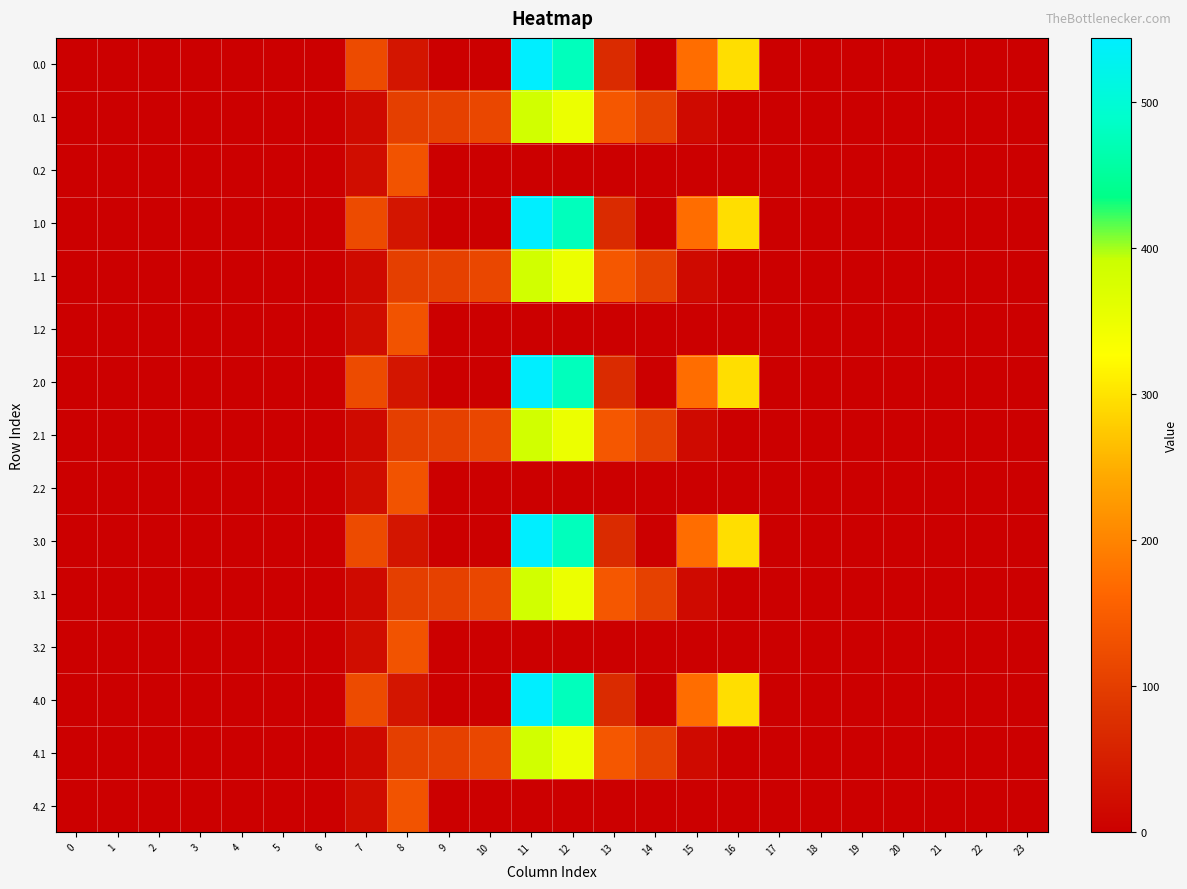

Reading right to left, extract all data points from this chart.

0.0: 23=0.0	22=0.0	21=0.0	20=0.0	19=0.0	18=0.0	17=0.0	16=294.5	15=172.8	14=0.3	13=70.2	12=477.2	11=544.3	10=0.0	9=0.0	8=35.0	7=120.6	6=0.0	5=0.0	4=0.0	3=0.0	2=0.0	1=0.0	0=0.0
0.1: 23=0.0	22=0.0	21=0.0	20=0.0	19=0.0	18=0.0	17=0.0	16=0.0	15=17.3	14=105.5	13=141.2	12=350.8	11=384.7	10=114.0	9=104.8	8=102.3	7=17.7	6=0.0	5=0.0	4=0.0	3=0.0	2=0.0	1=0.0	0=0.0
0.2: 23=0.0	22=0.0	21=0.0	20=0.0	19=0.0	18=0.0	17=0.0	16=0.0	15=0.0	14=0.0	13=0.0	12=0.0	11=0.0	10=0.0	9=0.0	8=134.2	7=22.3	6=0.0	5=0.0	4=0.0	3=0.0	2=0.0	1=0.0	0=0.0
1.0: 23=0.0	22=0.0	21=0.0	20=0.0	19=0.0	18=0.0	17=0.0	16=294.5	15=172.8	14=0.3	13=70.2	12=477.2	11=544.3	10=0.0	9=0.0	8=35.0	7=120.6	6=0.0	5=0.0	4=0.0	3=0.0	2=0.0	1=0.0	0=0.0
1.1: 23=0.0	22=0.0	21=0.0	20=0.0	19=0.0	18=0.0	17=0.0	16=0.0	15=17.3	14=105.5	13=141.2	12=350.8	11=384.7	10=114.0	9=104.8	8=102.3	7=17.7	6=0.0	5=0.0	4=0.0	3=0.0	2=0.0	1=0.0	0=0.0
1.2: 23=0.0	22=0.0	21=0.0	20=0.0	19=0.0	18=0.0	17=0.0	16=0.0	15=0.0	14=0.0	13=0.0	12=0.0	11=0.0	10=0.0	9=0.0	8=134.2	7=22.3	6=0.0	5=0.0	4=0.0	3=0.0	2=0.0	1=0.0	0=0.0
2.0: 23=0.0	22=0.0	21=0.0	20=0.0	19=0.0	18=0.0	17=0.0	16=294.5	15=172.8	14=0.3	13=70.2	12=477.2	11=544.3	10=0.0	9=0.0	8=35.0	7=120.6	6=0.0	5=0.0	4=0.0	3=0.0	2=0.0	1=0.0	0=0.0
2.1: 23=0.0	22=0.0	21=0.0	20=0.0	19=0.0	18=0.0	17=0.0	16=0.0	15=17.3	14=105.5	13=141.2	12=350.8	11=384.7	10=114.0	9=104.8	8=102.3	7=17.7	6=0.0	5=0.0	4=0.0	3=0.0	2=0.0	1=0.0	0=0.0
2.2: 23=0.0	22=0.0	21=0.0	20=0.0	19=0.0	18=0.0	17=0.0	16=0.0	15=0.0	14=0.0	13=0.0	12=0.0	11=0.0	10=0.0	9=0.0	8=134.2	7=22.3	6=0.0	5=0.0	4=0.0	3=0.0	2=0.0	1=0.0	0=0.0
3.0: 23=0.0	22=0.0	21=0.0	20=0.0	19=0.0	18=0.0	17=0.0	16=294.5	15=172.8	14=0.3	13=70.2	12=477.2	11=544.3	10=0.0	9=0.0	8=35.0	7=120.6	6=0.0	5=0.0	4=0.0	3=0.0	2=0.0	1=0.0	0=0.0
3.1: 23=0.0	22=0.0	21=0.0	20=0.0	19=0.0	18=0.0	17=0.0	16=0.0	15=17.3	14=105.5	13=141.2	12=350.8	11=384.7	10=114.0	9=104.8	8=102.3	7=17.7	6=0.0	5=0.0	4=0.0	3=0.0	2=0.0	1=0.0	0=0.0
3.2: 23=0.0	22=0.0	21=0.0	20=0.0	19=0.0	18=0.0	17=0.0	16=0.0	15=0.0	14=0.0	13=0.0	12=0.0	11=0.0	10=0.0	9=0.0	8=134.2	7=22.3	6=0.0	5=0.0	4=0.0	3=0.0	2=0.0	1=0.0	0=0.0
4.0: 23=0.0	22=0.0	21=0.0	20=0.0	19=0.0	18=0.0	17=0.0	16=294.5	15=172.8	14=0.3	13=70.2	12=477.2	11=544.3	10=0.0	9=0.0	8=35.0	7=120.6	6=0.0	5=0.0	4=0.0	3=0.0	2=0.0	1=0.0	0=0.0
4.1: 23=0.0	22=0.0	21=0.0	20=0.0	19=0.0	18=0.0	17=0.0	16=0.0	15=17.3	14=105.5	13=141.2	12=350.8	11=384.7	10=114.0	9=104.8	8=102.3	7=17.7	6=0.0	5=0.0	4=0.0	3=0.0	2=0.0	1=0.0	0=0.0
4.2: 23=0.0	22=0.0	21=0.0	20=0.0	19=0.0	18=0.0	17=0.0	16=0.0	15=0.0	14=0.0	13=0.0	12=0.0	11=0.0	10=0.0	9=0.0	8=134.2	7=22.3	6=0.0	5=0.0	4=0.0	3=0.0	2=0.0	1=0.0	0=0.0